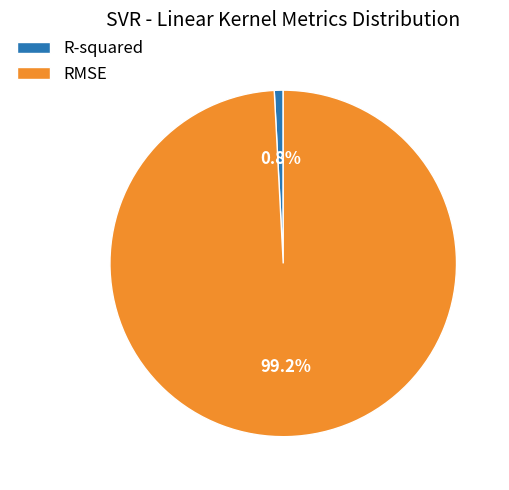

Which slice is the largest?

RMSE